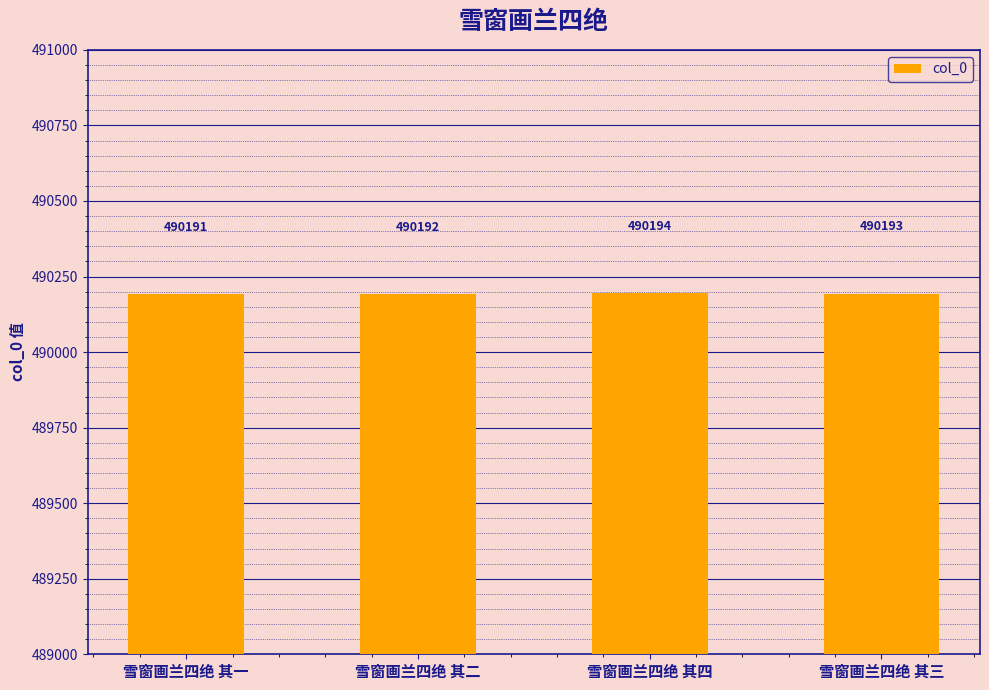

Does the chart contain any negative values?

No